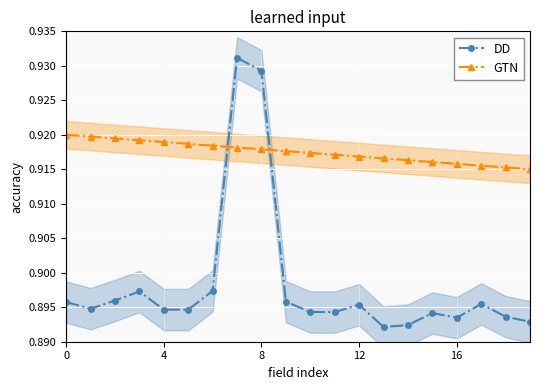

What is the maximum value for GTN?

0.9